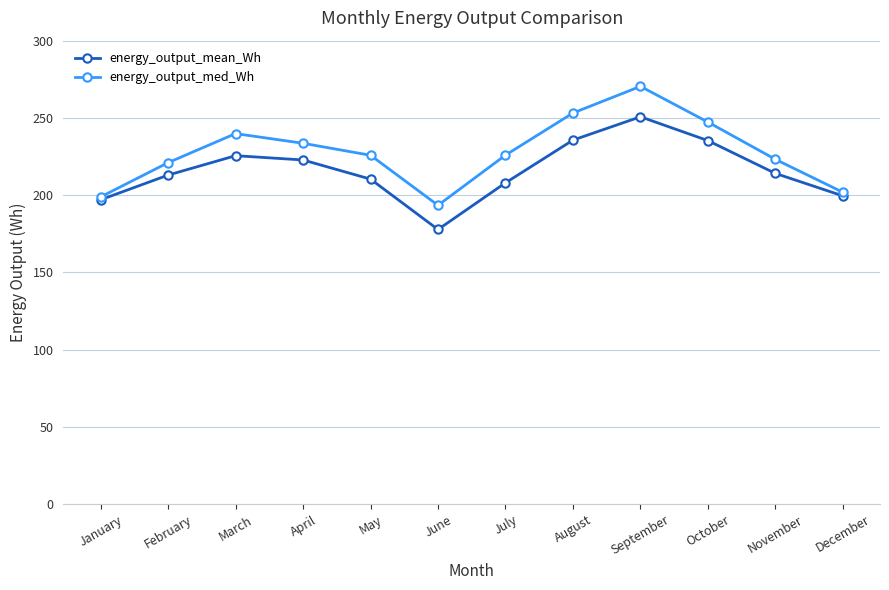

At which label does energy_output_med_Wh reach its peak?

September